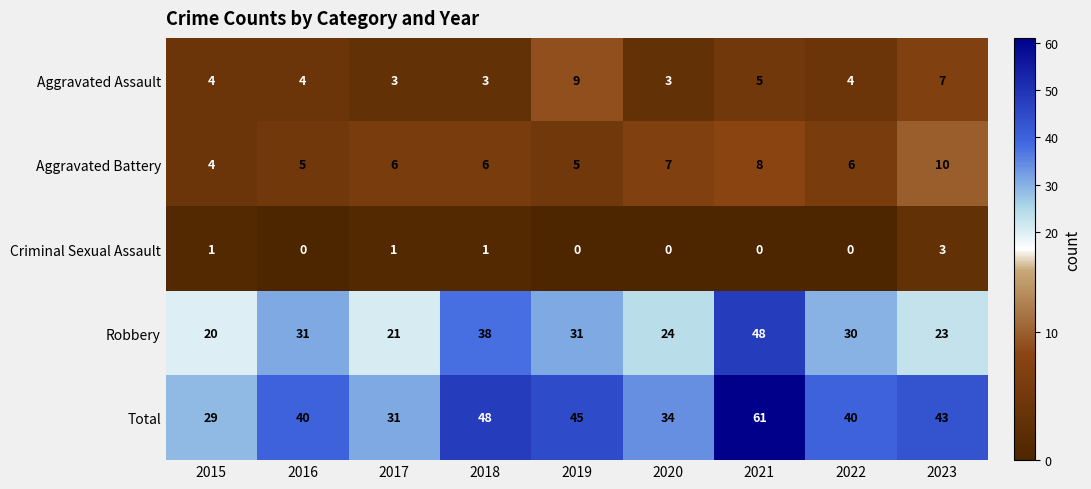

Which series has the largest range (max minus min)?

Total